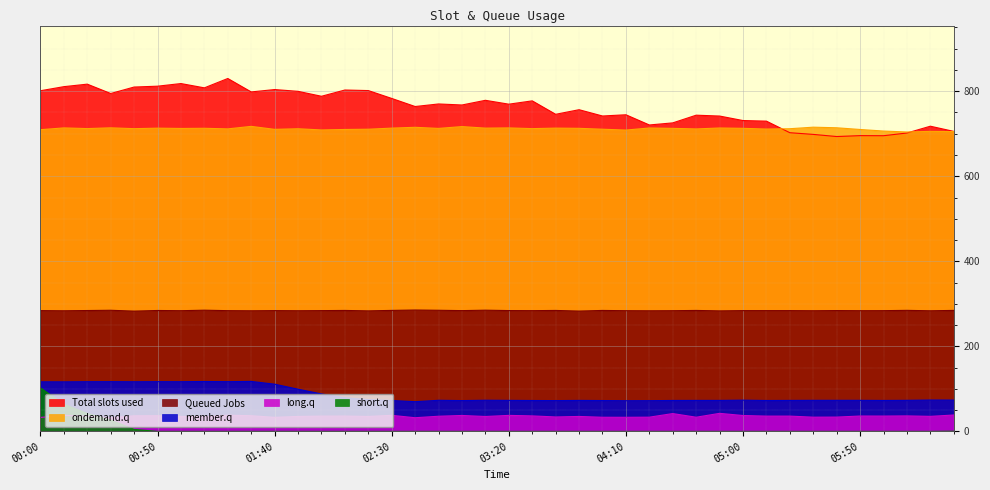

What is the label of the 17th point from the left?

02:40